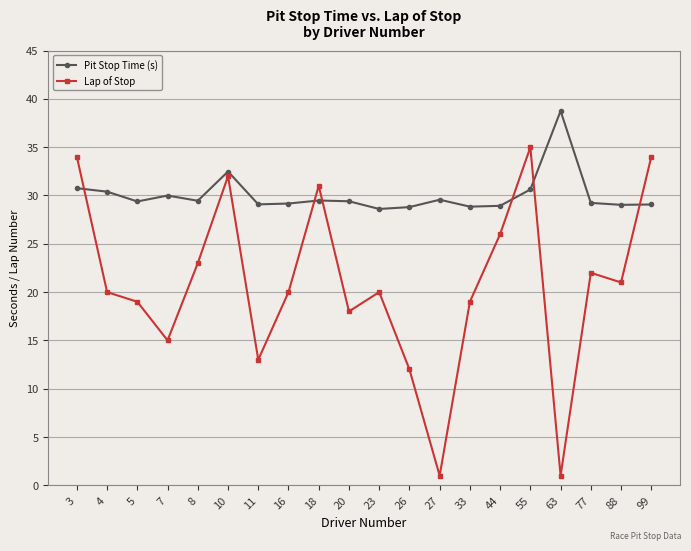

Which series has the largest total across all categories?

Pit Stop Time (s)